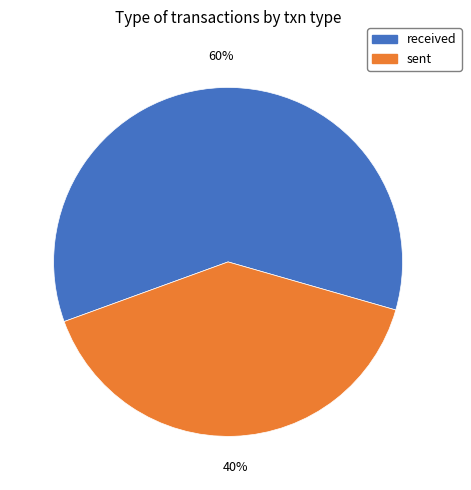

What is the ratio of the value at received to the value at sent?

1.5